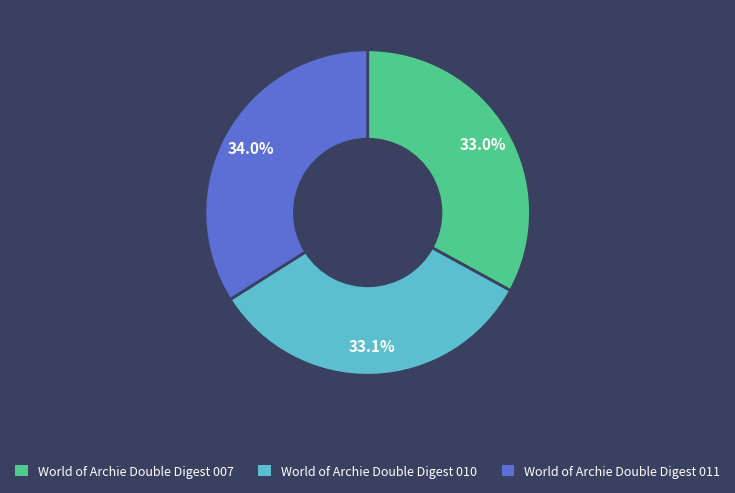

What percentage is NOT represented by World of Archie Double Digest 007?

67.0%